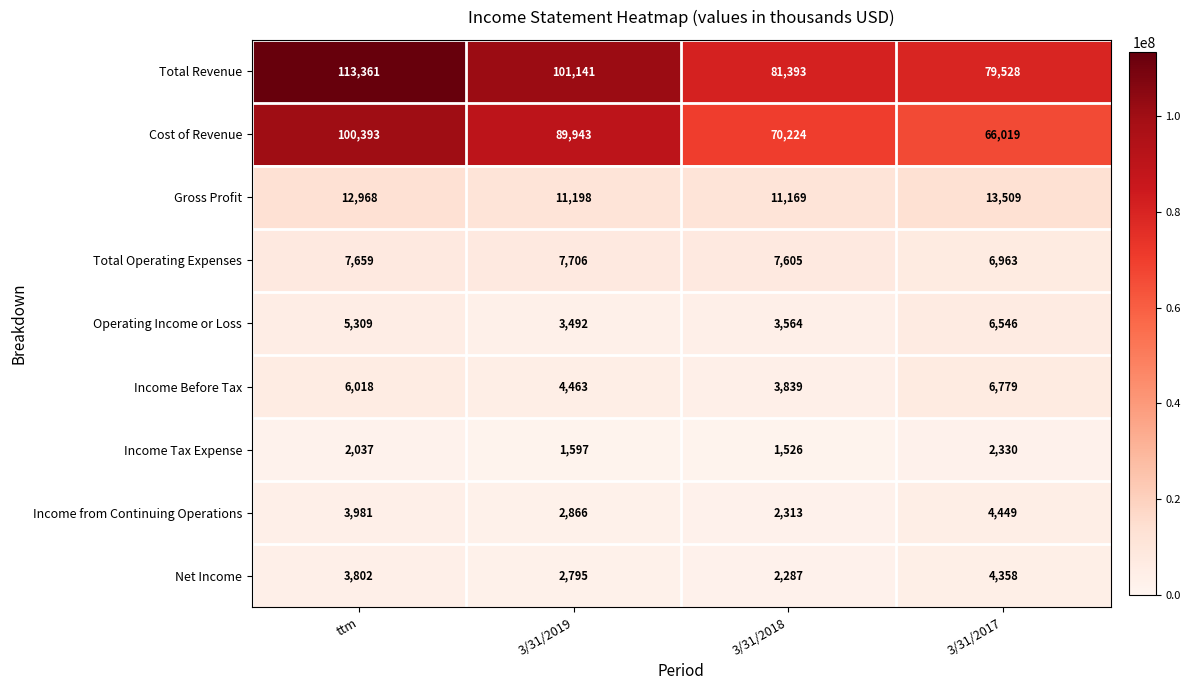

Rank the series by their maximum value, from lowest to highest.

Income Tax Expense, Net Income, Income from Continuing Operations, Operating Income or Loss, Income Before Tax, Total Operating Expenses, Gross Profit, Cost of Revenue, Total Revenue